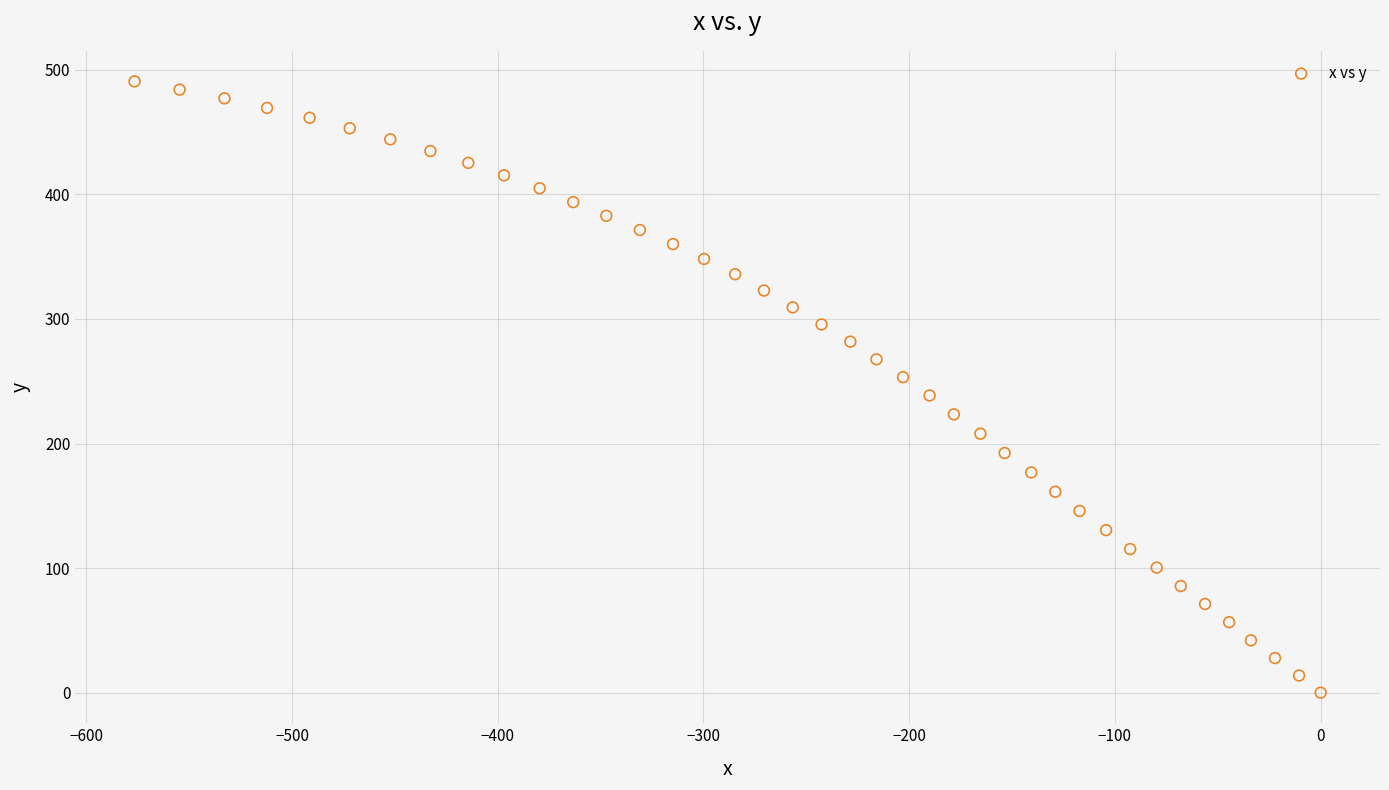

What is the range of X values (max minus min)?

576.5